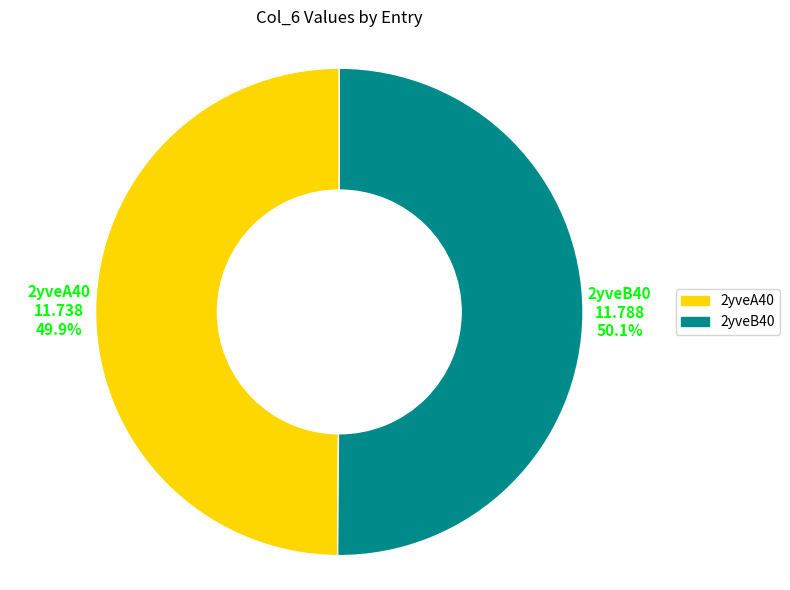

Approximately how many times larger is the value at 2yveA40 compared to 2yveB40?

1.0